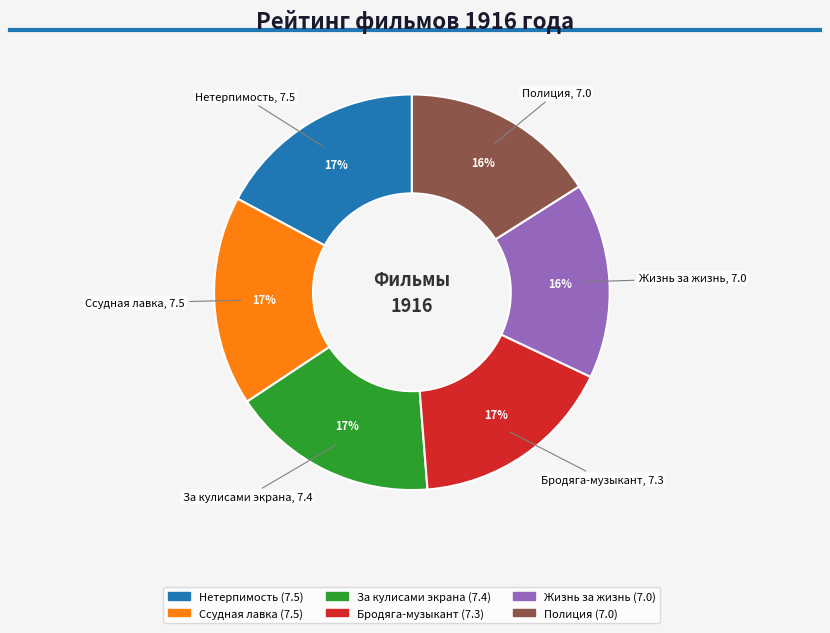

To the nearest percent, what is the average slice percentage?

17%